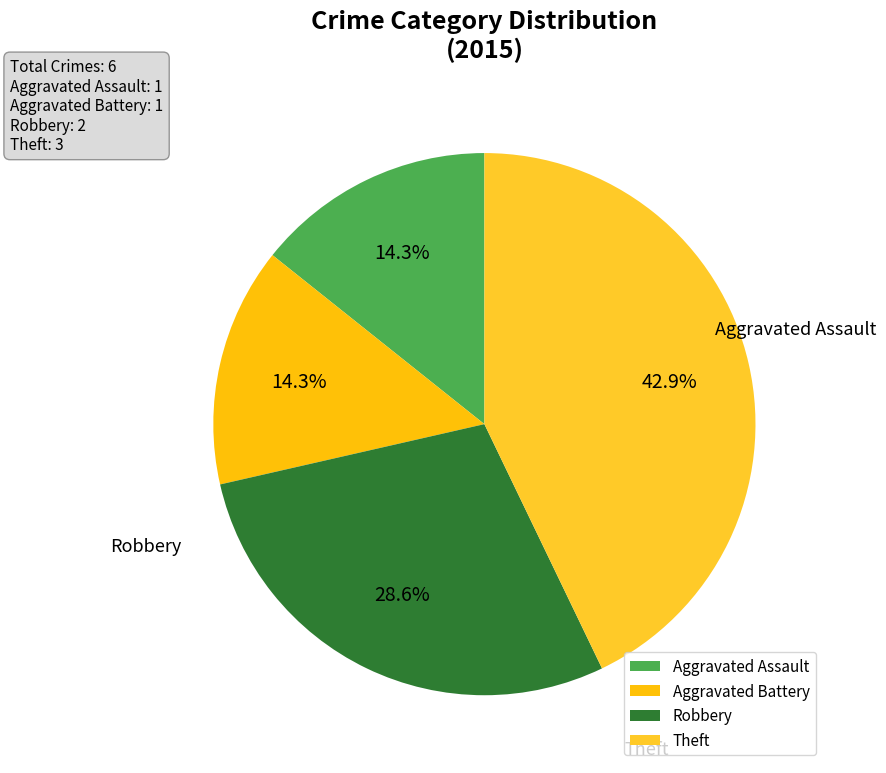

What is the largest slice in the pie chart?

Theft